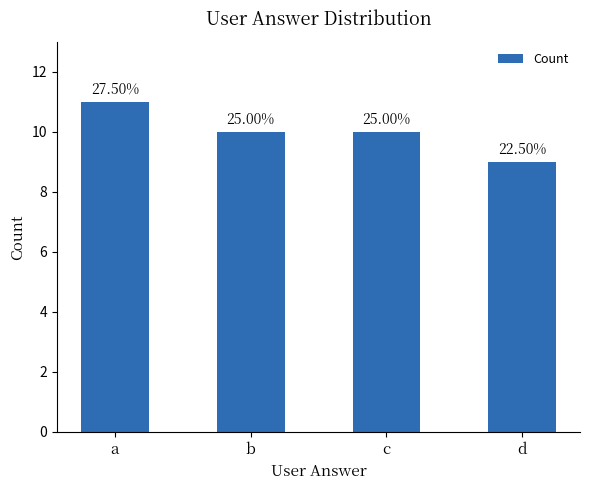

Which label corresponds to the smallest value in the chart?

d